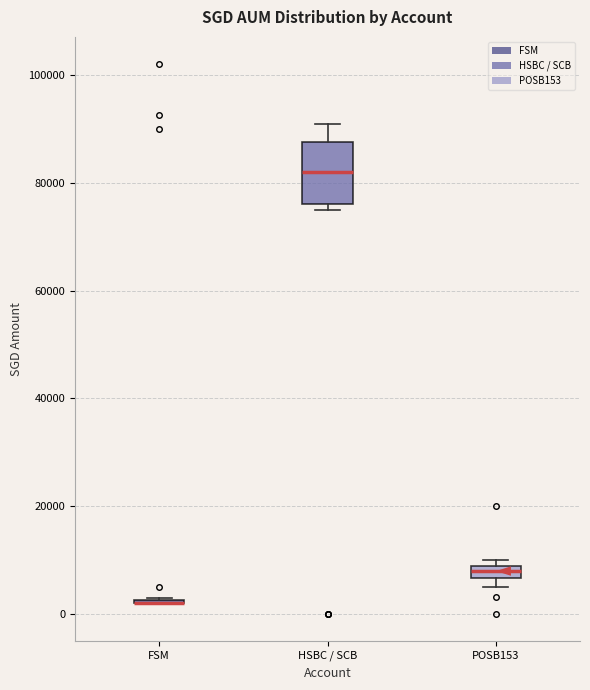

Where is the upper edge of the box for POSB153 on the y-axis? The values are not printed on the chart, so give them approximately, as read against the axis.

8000